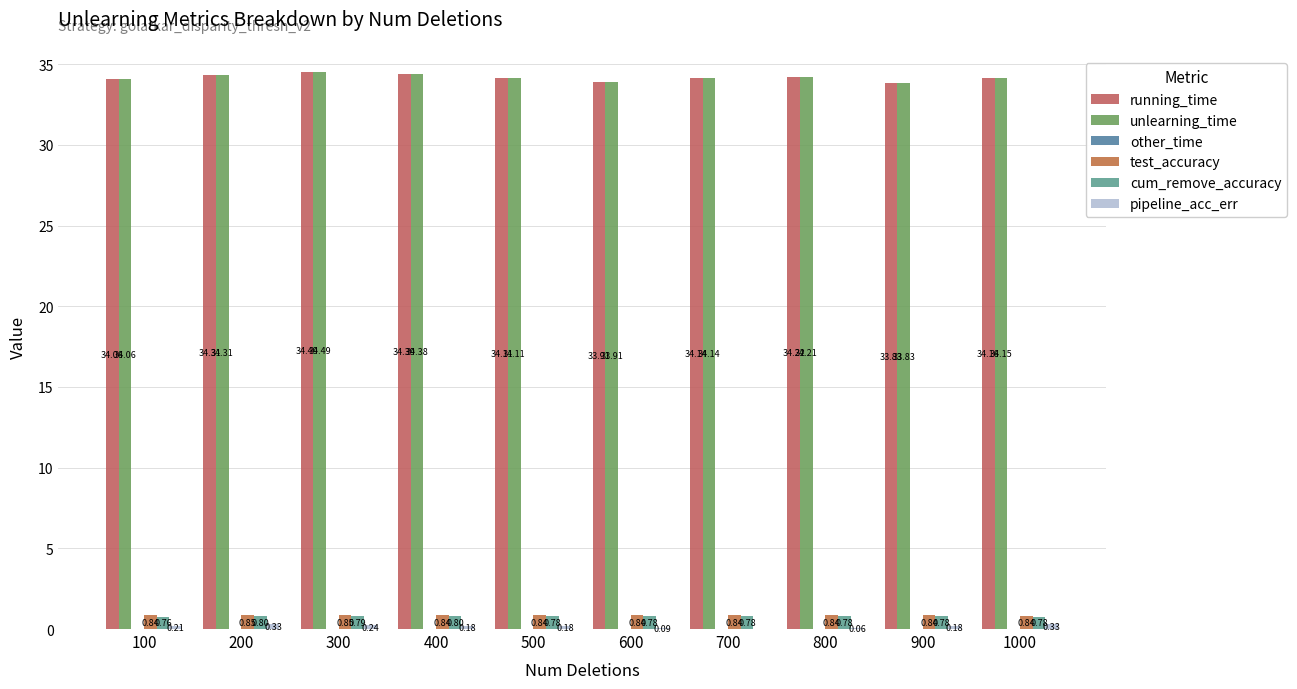

Are the bars grouped side by side (vs. stacked)?

Yes